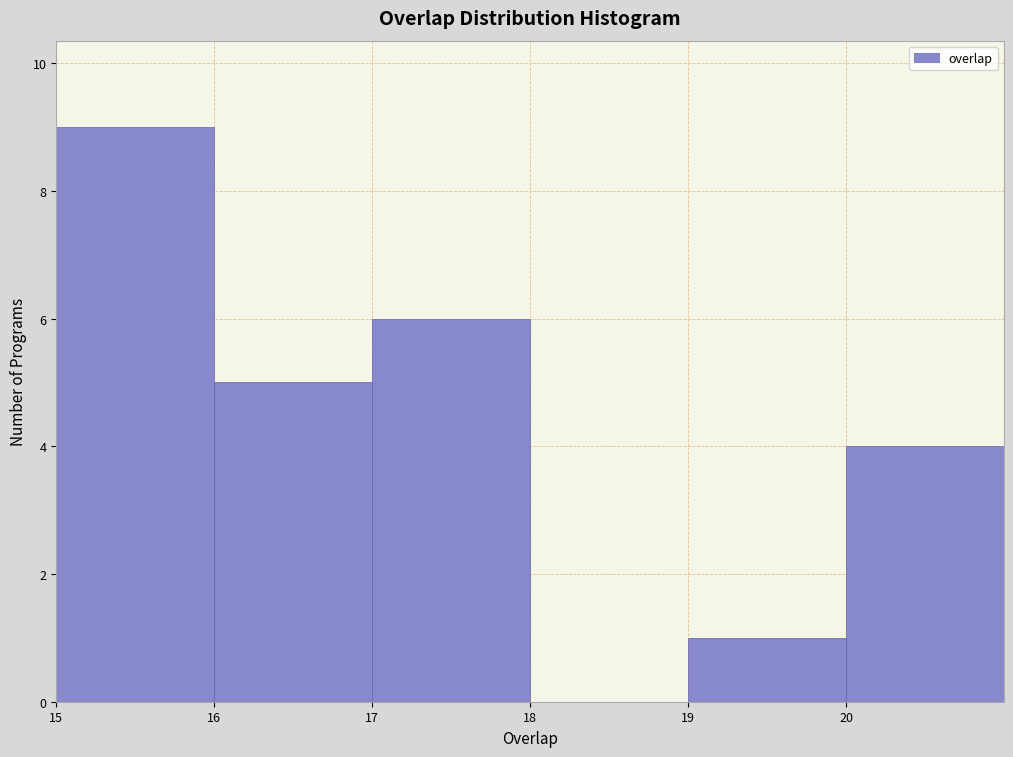

How tall is the bar that spans 15 to 16 on the x-axis? The values are not printed on the chart, so give them approximately, as read against the axis.

9